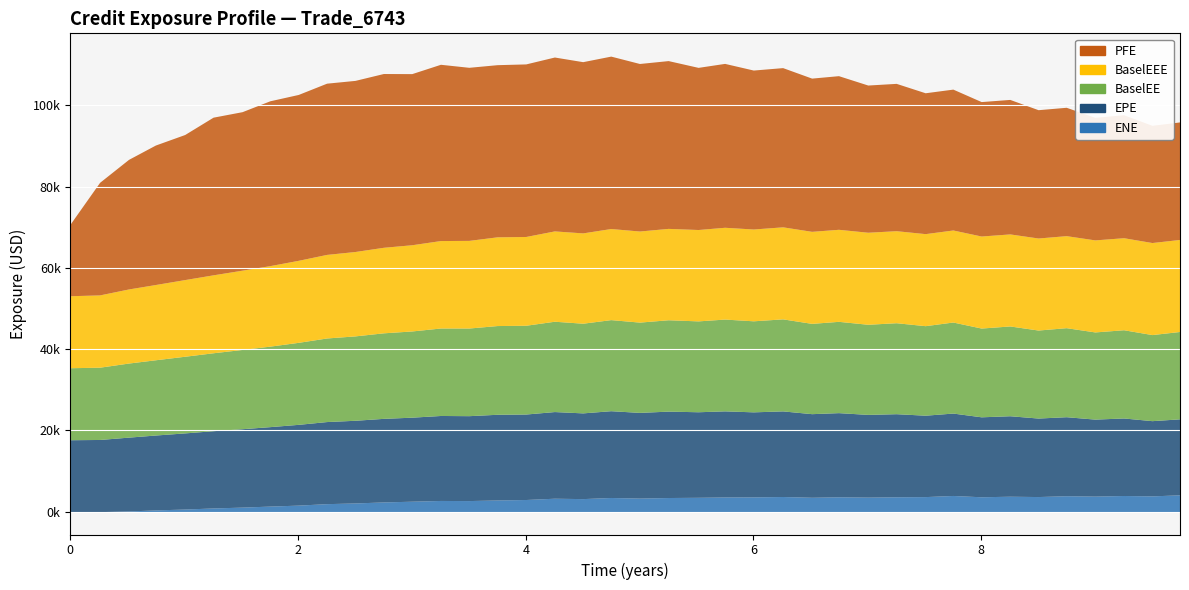

What is the difference between the PFE values at 6.5109 and 7.50816?

3039.7